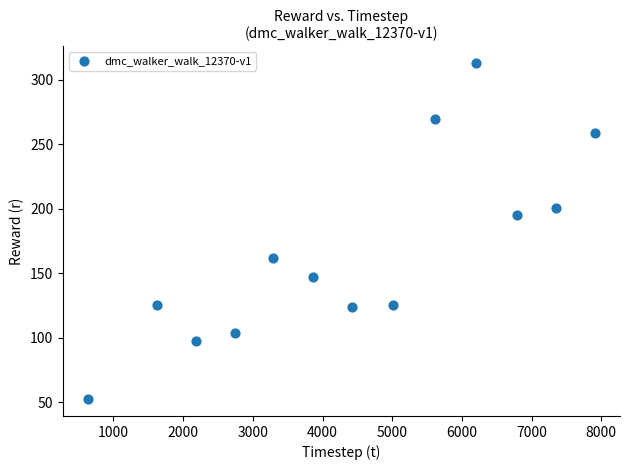

What Y value in the scatter plot is closest to 182?

195.5